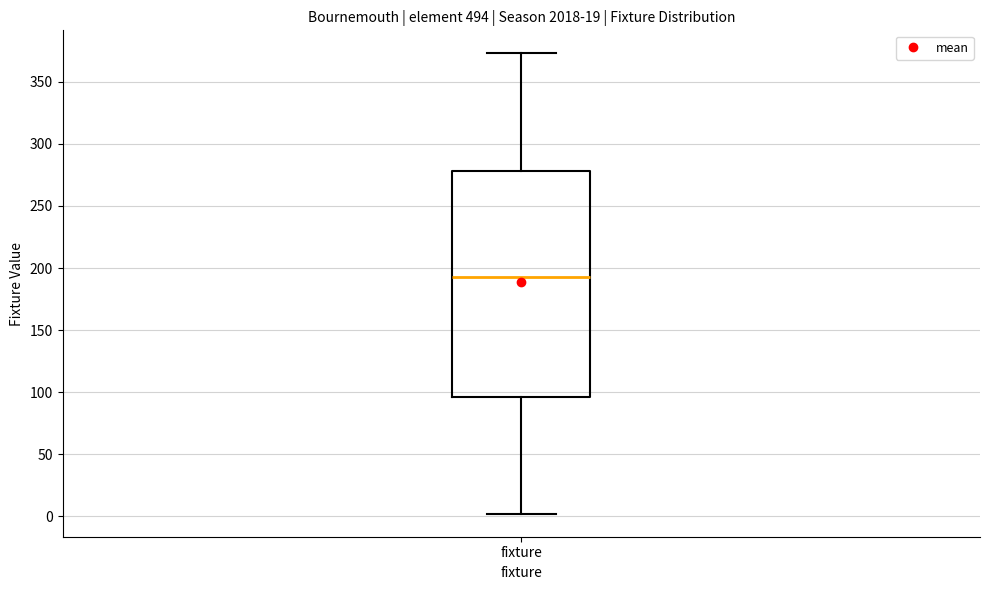

Transcribe this box plot: give where the median line is, the range the box spans, and where the two whiskers end, as read against the y-axis. The values are not printed on the chart, so give them approximately, as read against the axis.

median 195, box 95 to 280, whiskers 0 to 375